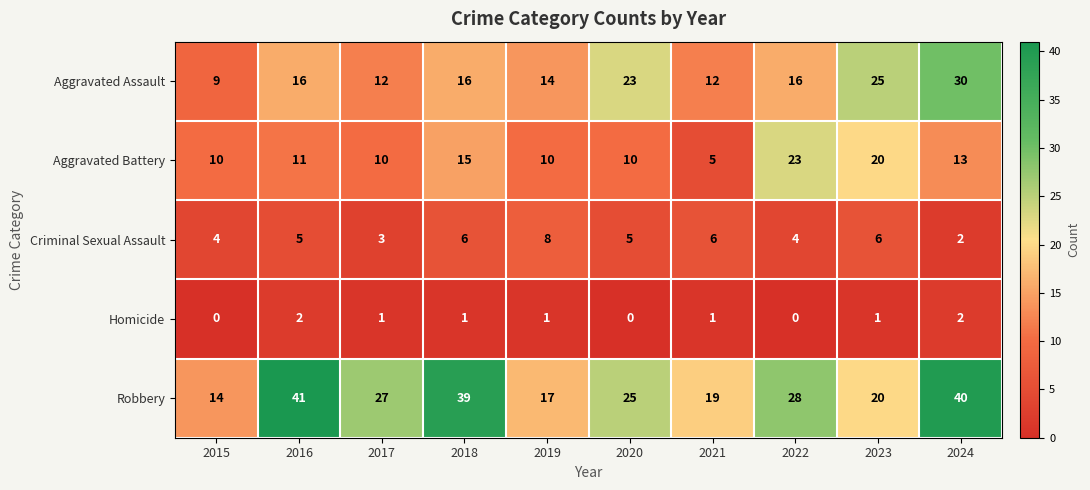

What is the sum of all Homicide values?

9